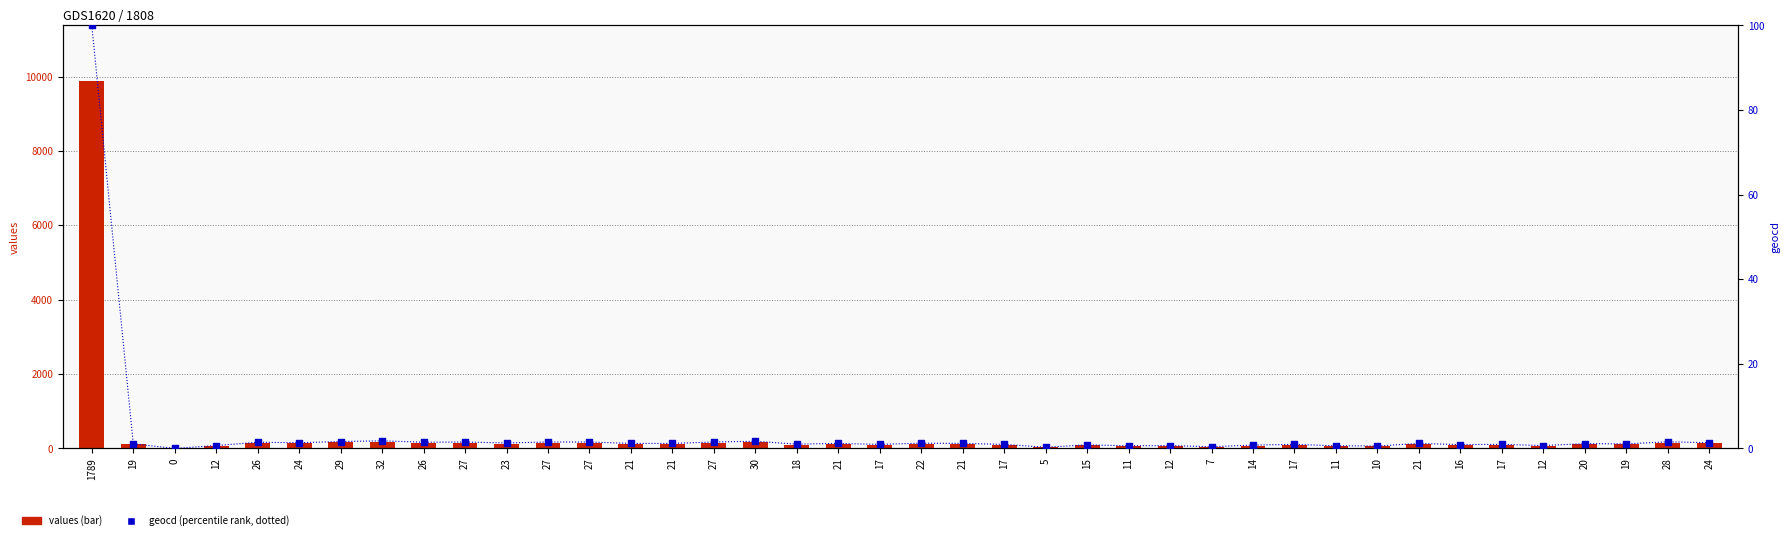

At how many categories does at least one series exceed 2575?

1